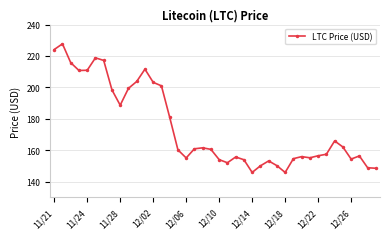

What is the maximum value shown in the chart?

227.7